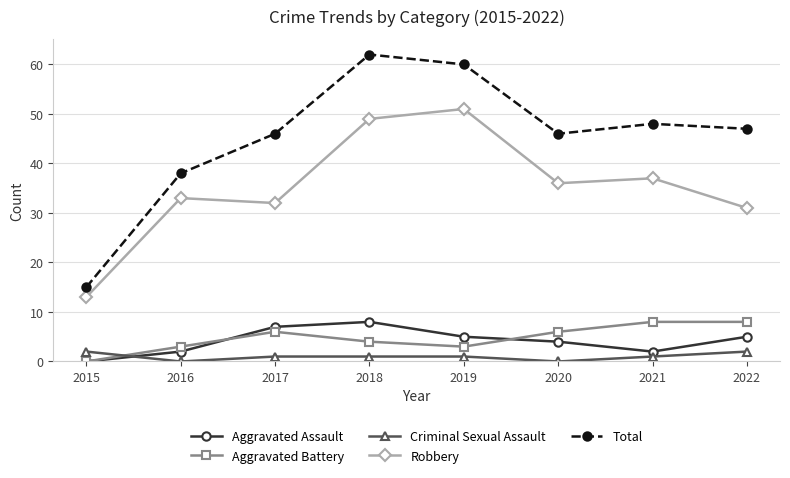

What is the total value across all series at 2015?

30